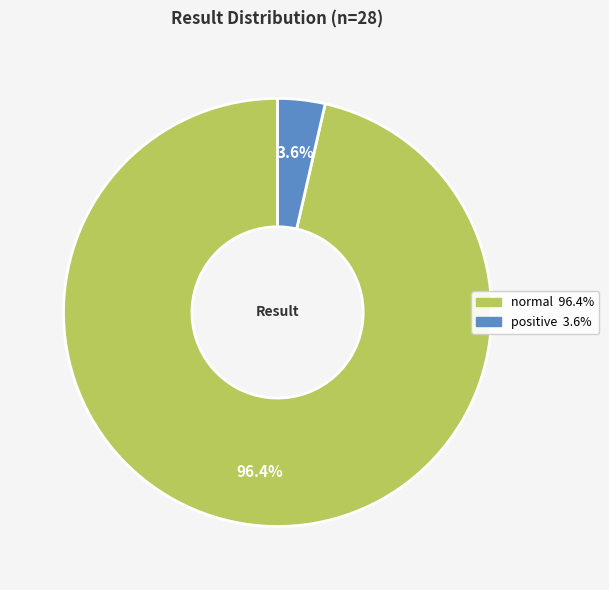

Is there a majority slice in this chart?

Yes